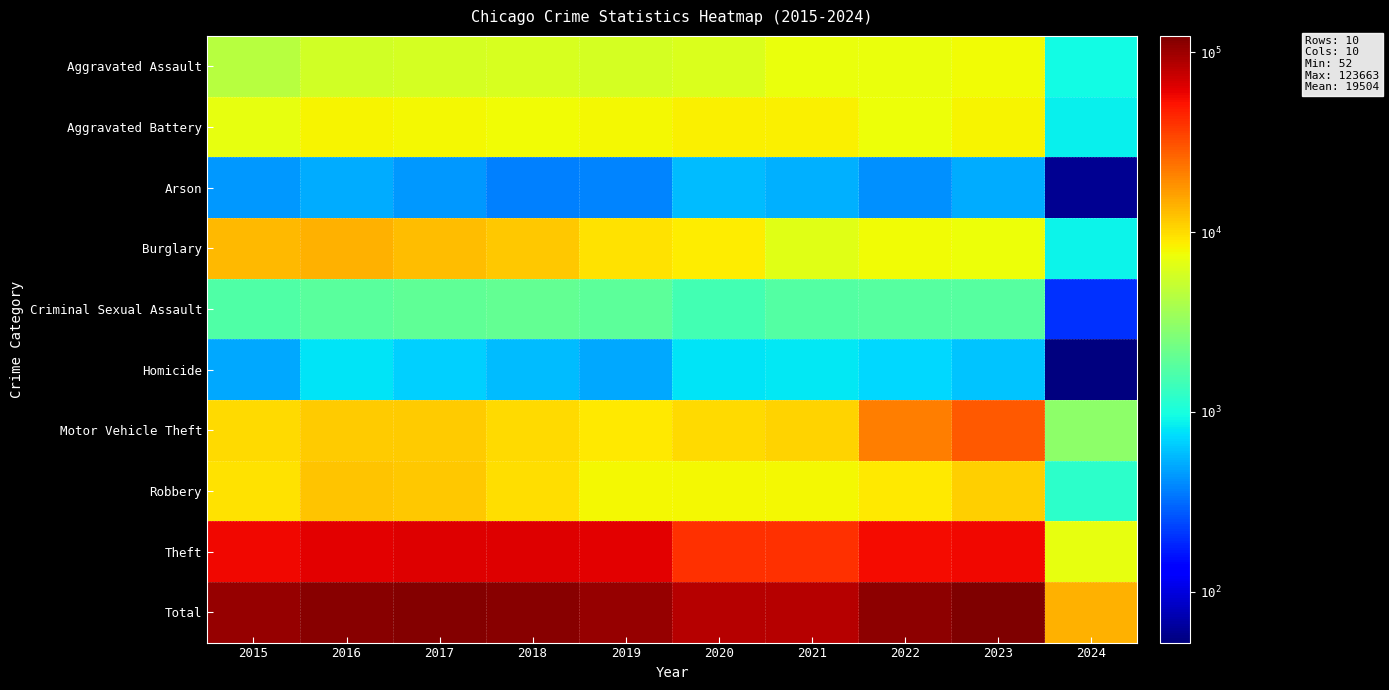

What is the greatest value displayed?

123663